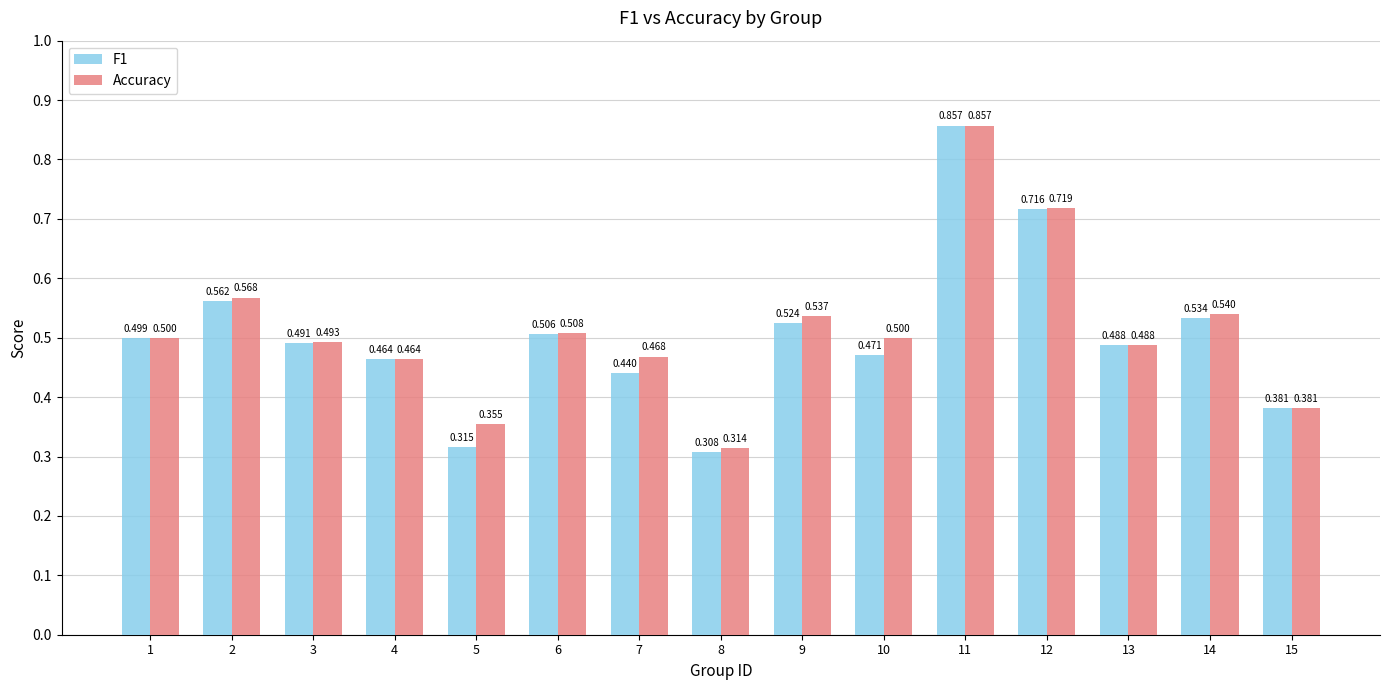

Between 4 and 7, which is larger?

4